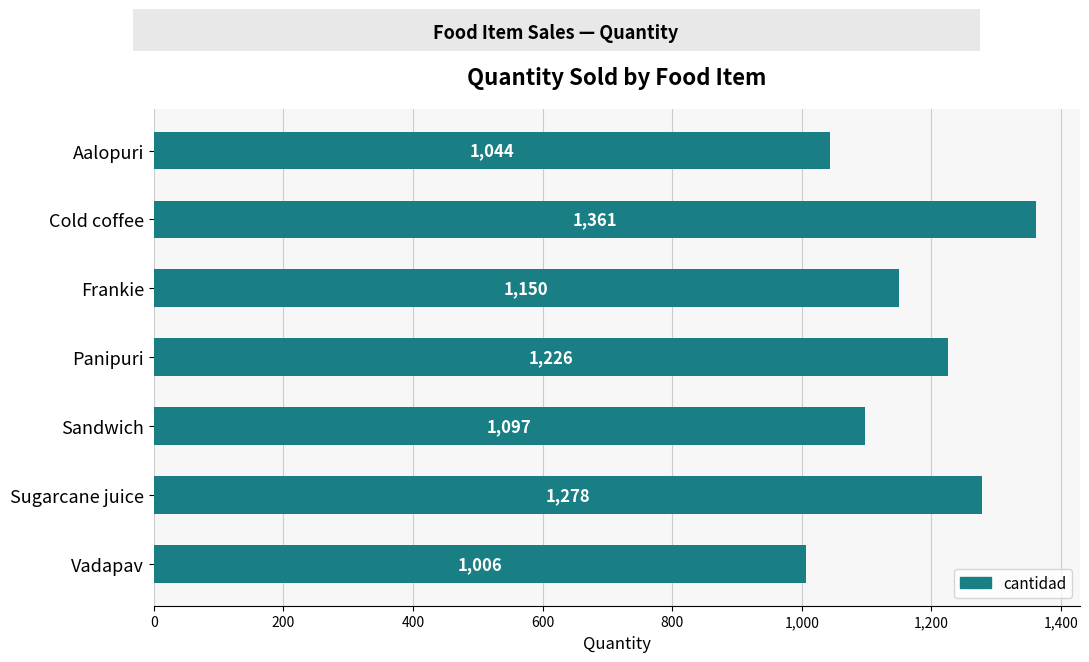

What is the average value?

1166